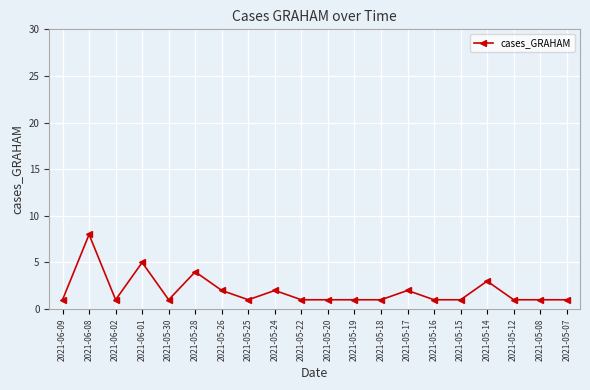

Reading left to right, transcribe all the data shown in this chart.

1	8	1	5	1	4	2	1	2	1	1	1	1	2	1	1	3	1	1	1